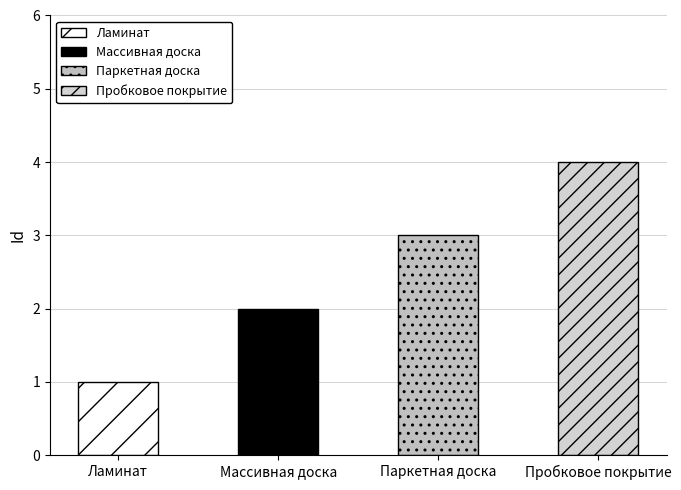

Rank the categories by value from lowest to highest.

Ламинат, Массивная доска, Паркетная доска, Пробковое покрытие